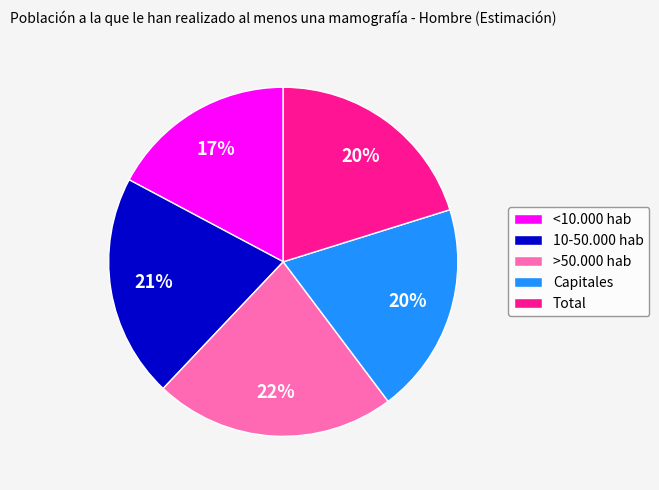

The 10-50.000 hab slice represents 31% of the pie. True or false?

False